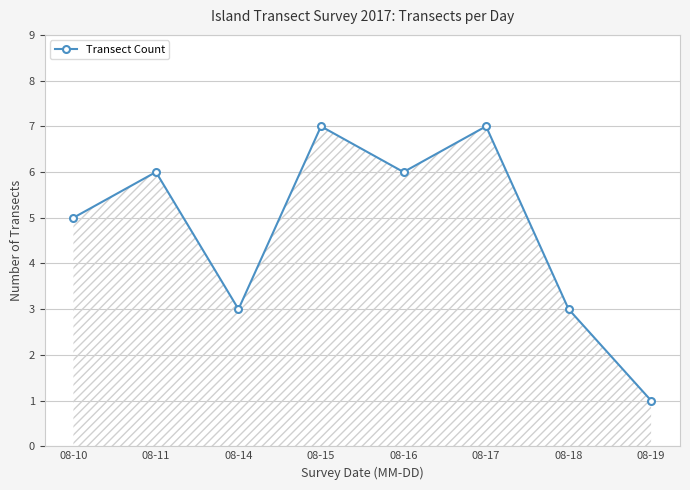

Reading right to left, transcribe all the data shown in this chart.

1	3	7	6	7	3	6	5